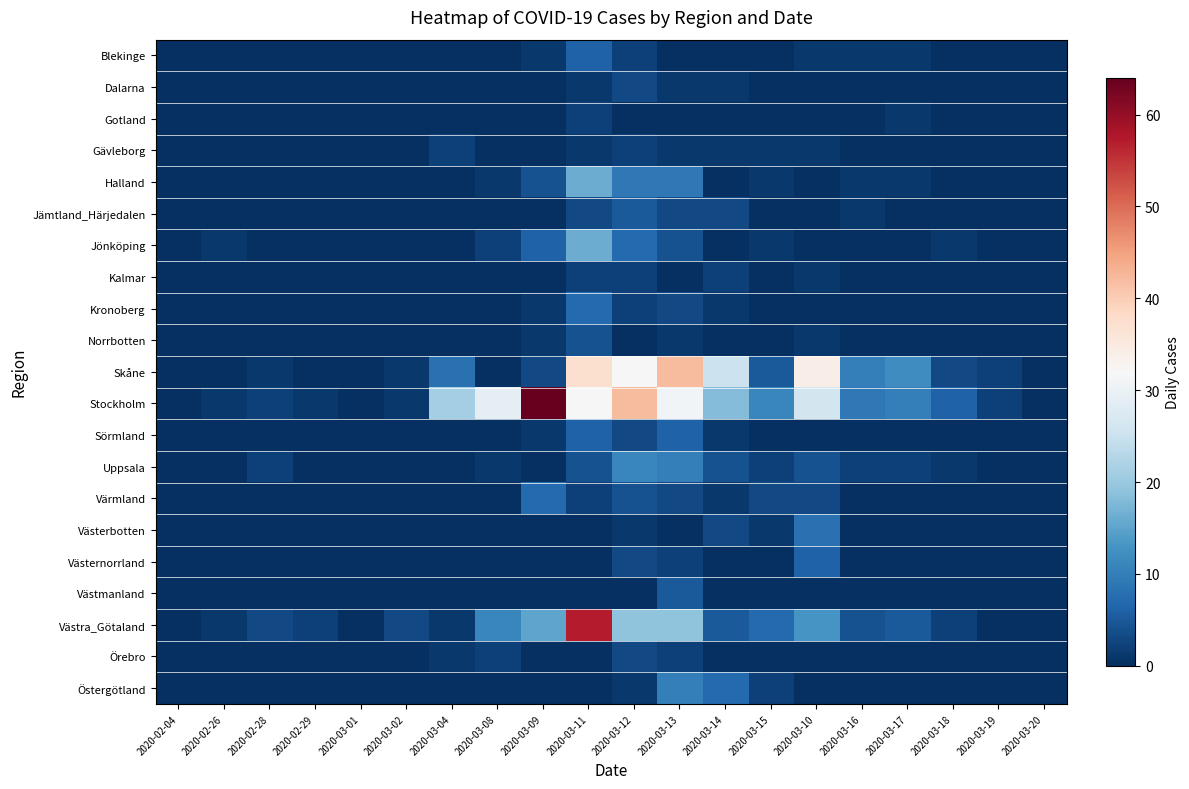

Which series has the largest range (max minus min)?

Stockholm